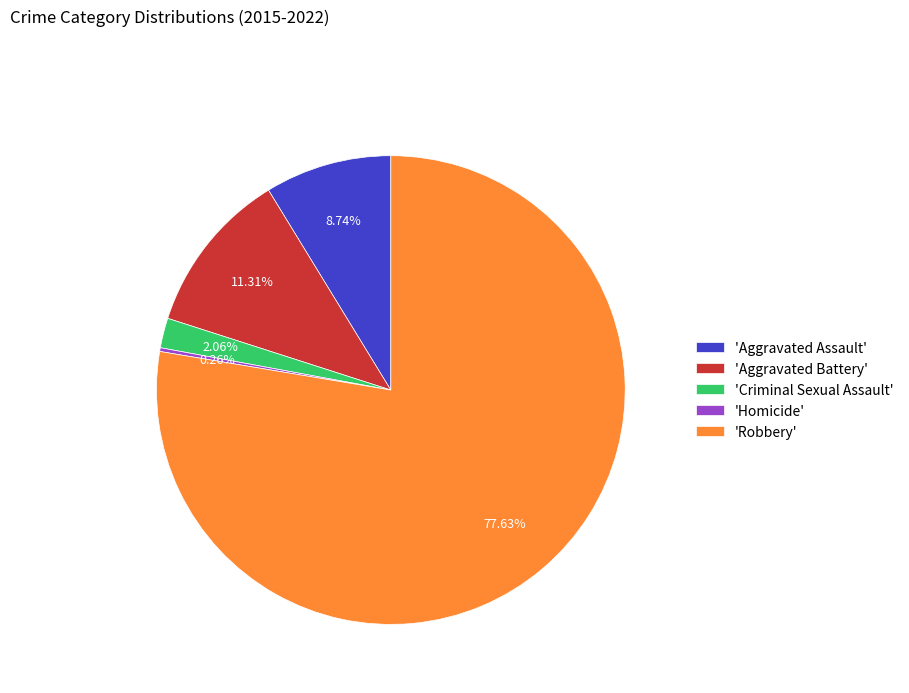

Is the sum of 'Aggravated Assault' and 'Robbery' greater than half?

Yes